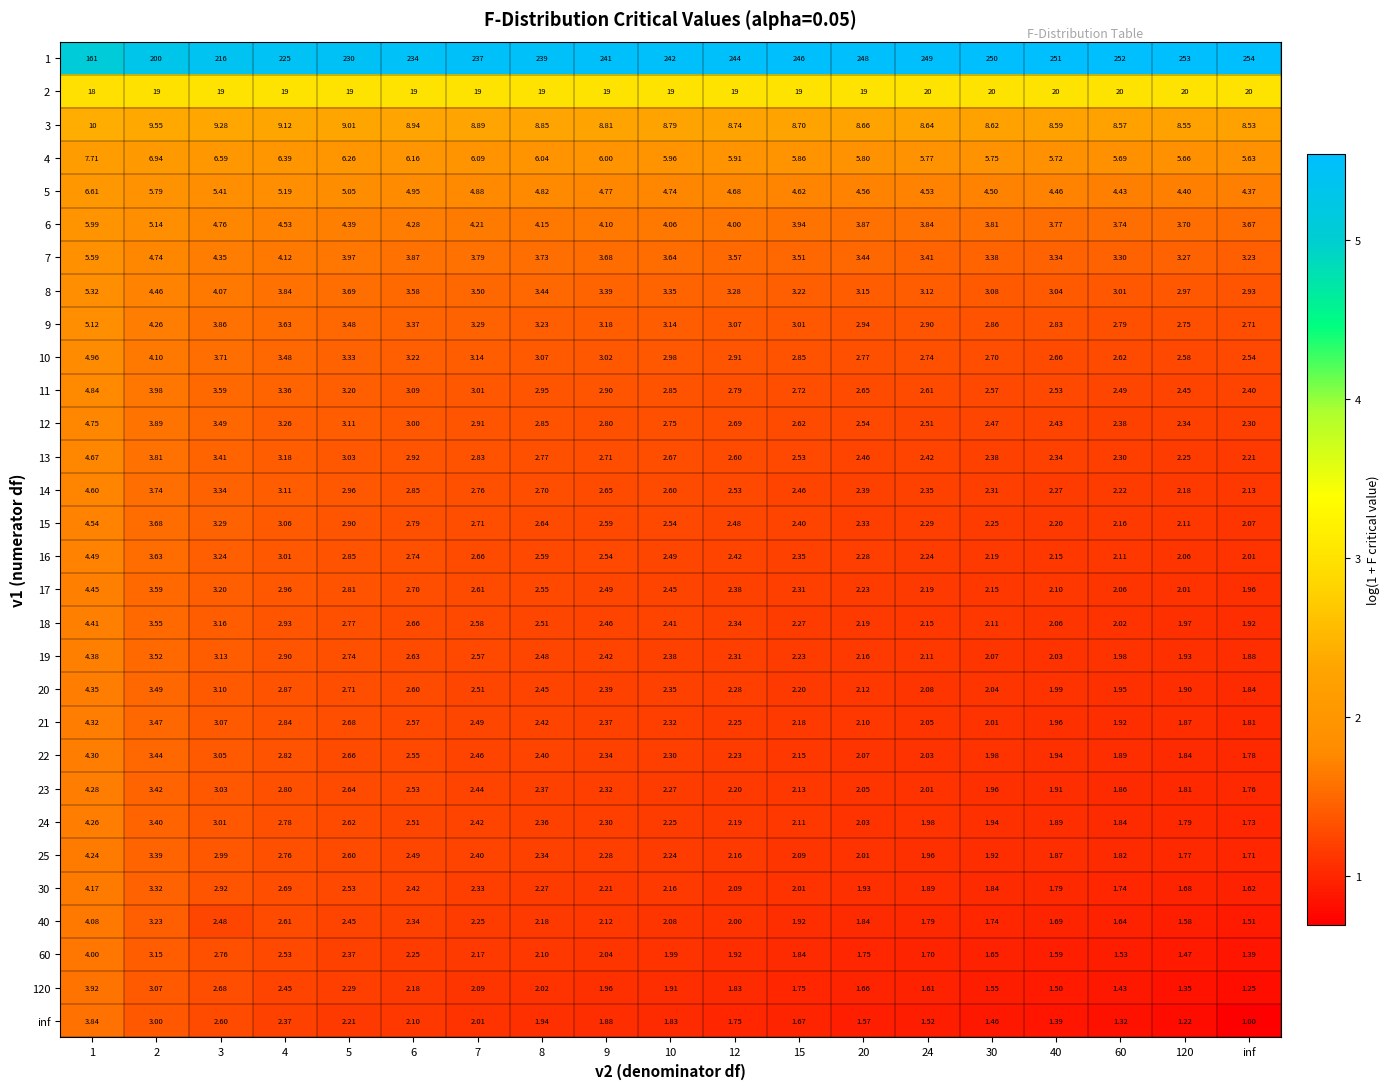

Which series has the largest range (max minus min)?

1